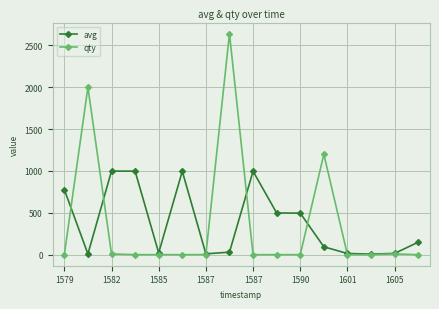

True or false: avg has more than 2 points higher than both neighbors.

True